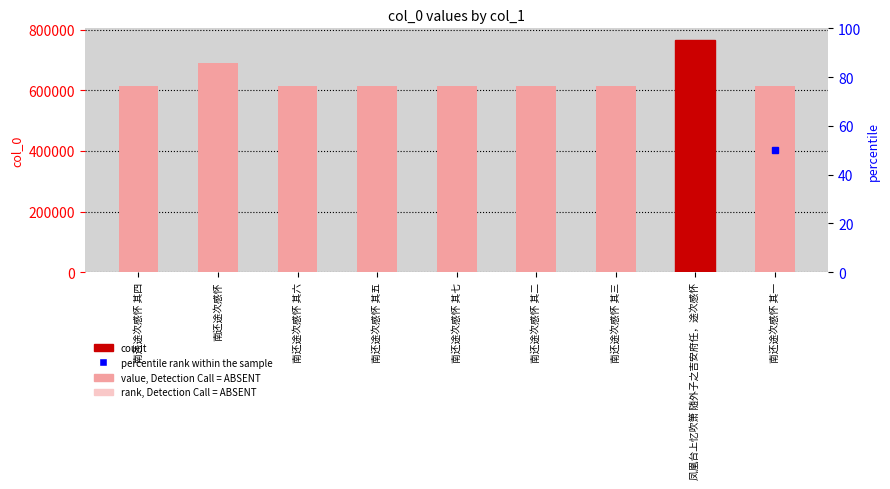

Which label corresponds to the smallest value in the chart?

南还途次感怀 其一